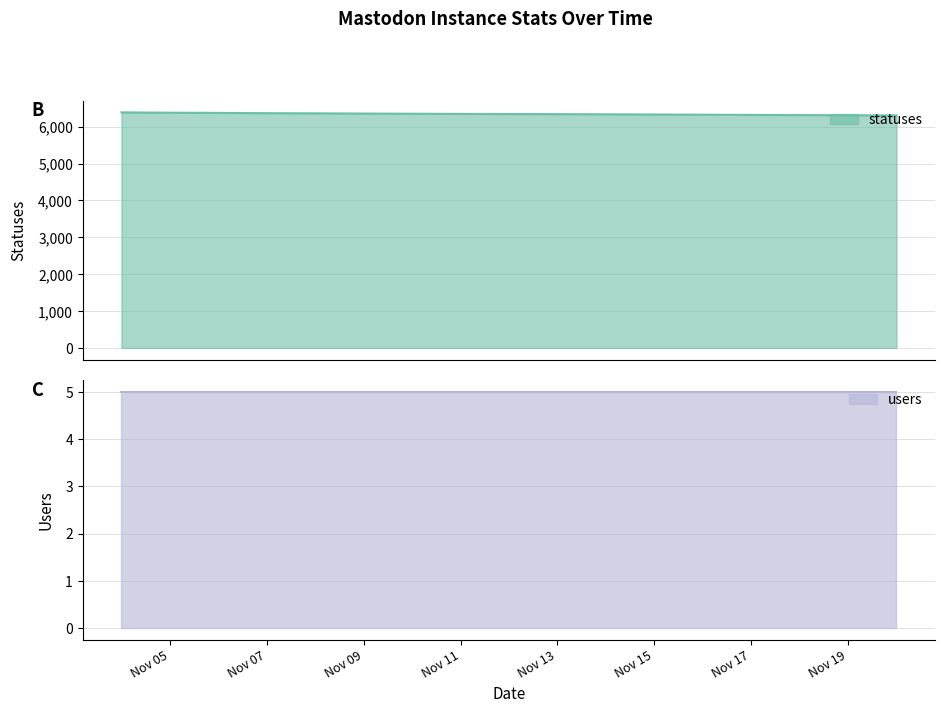

Does the chart have visible grid lines?

Yes